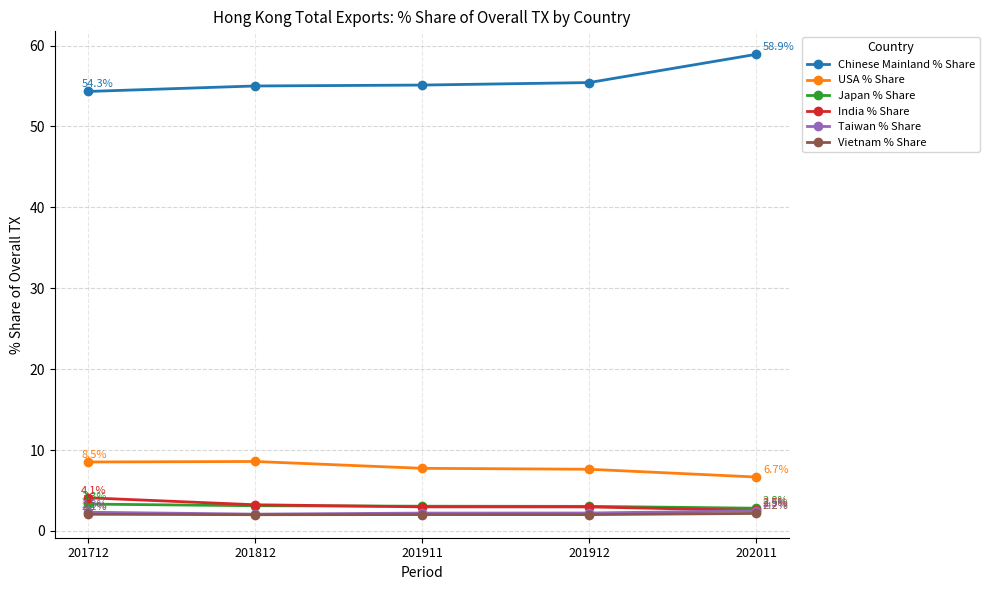

What is the value of the Taiwan % Share point at the 3rd from the left?

2.2